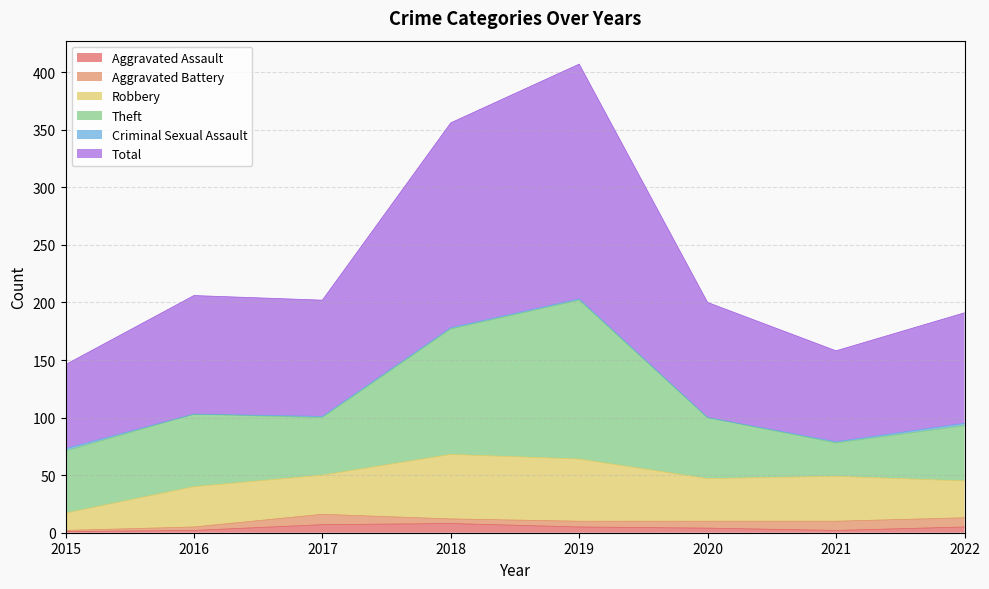

Which label corresponds to the largest value in the chart?

2019